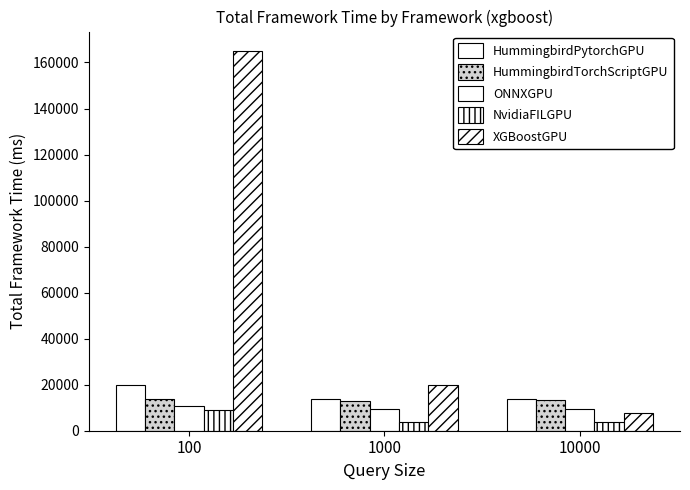

Reading left to right, what are all the values shown in this chart?

HummingbirdPytorchGPU: 20052.3	13646.9	13767.2
HummingbirdTorchScriptGPU: 13922.7	12718.7	13409.0
ONNXGPU: 10895.8	9612.9	9425.2
NvidiaFILGPU: 9151.6	3774.2	3920.3
XGBoostGPU: 165183.2	19789.9	7683.4